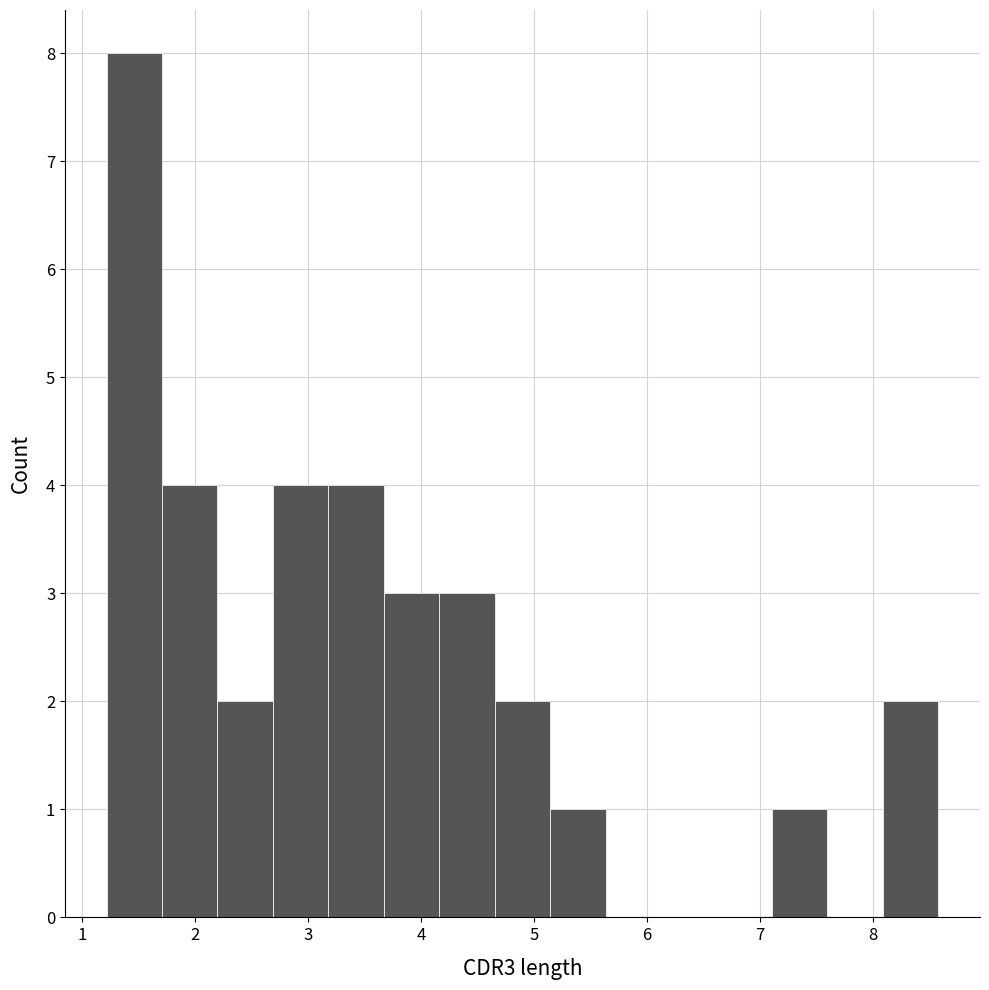

How tall is the bar that spans 4.7 to 5.1 on the x-axis? Neither the bar edges nor the heights are printed on the chart, so give them approximately, as read against the axes.

2